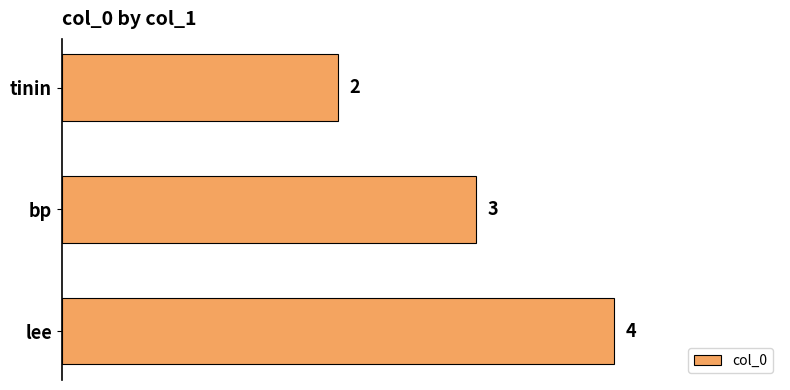

Between bp and lee, which is larger?

lee